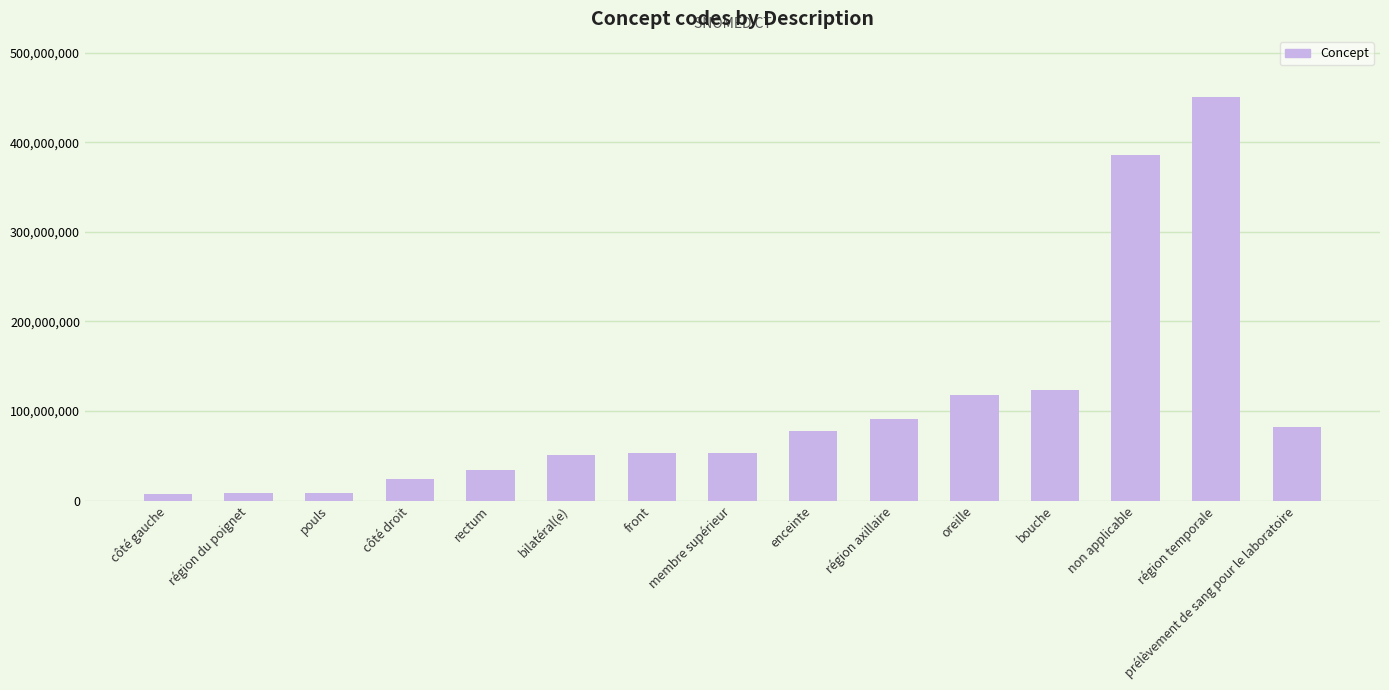

At which label is the value closest to 229246000?

bouche